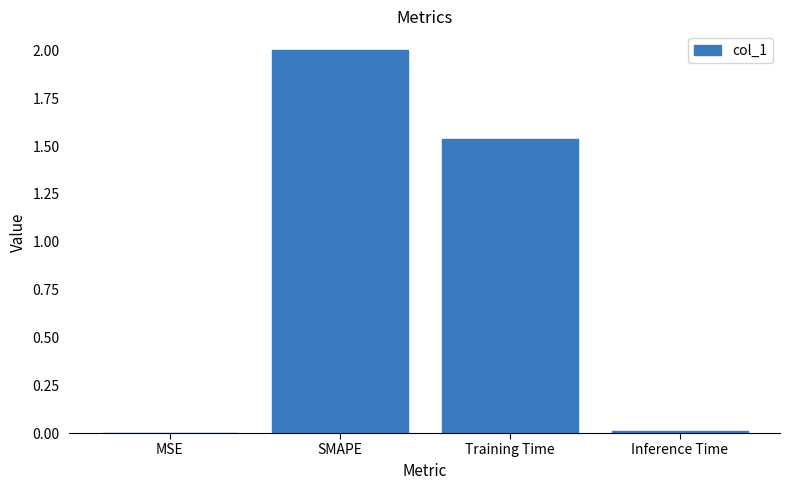

What is the sum of all values?

3.5